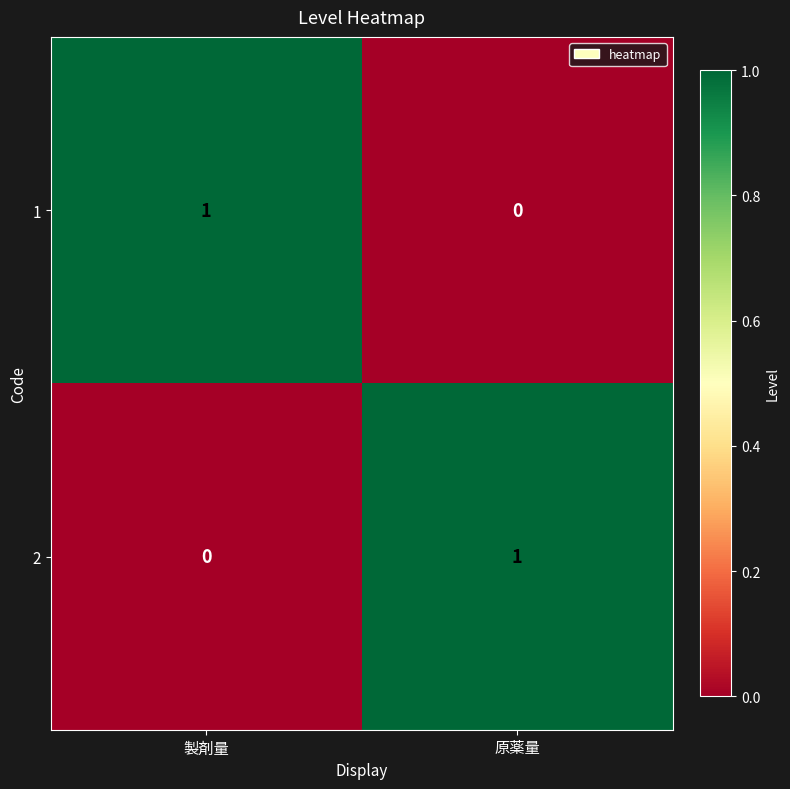

Count the number of data series in this chart.

2